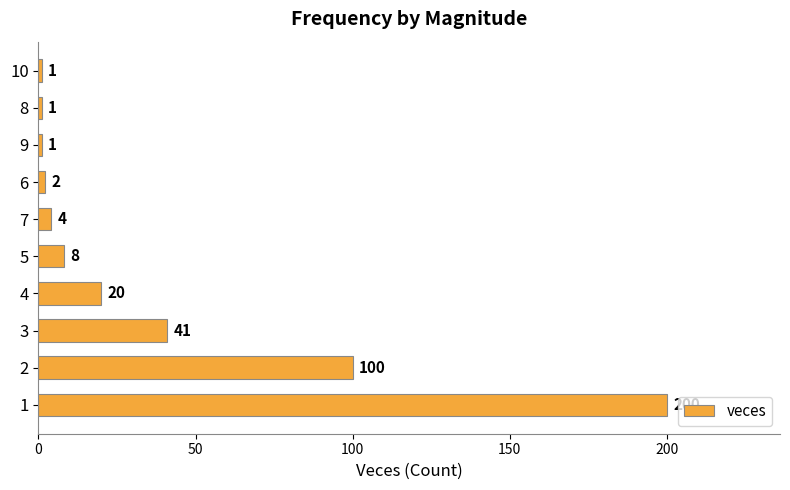

Reading bottom to top, extract all data points from this chart.

200	100	41	20	8	4	2	1	1	1